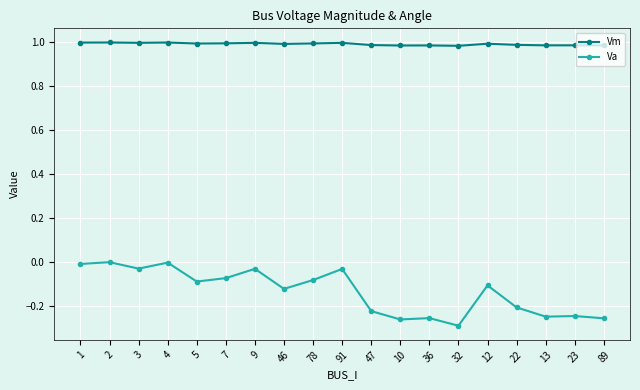

The Vm series shows 1.0 at 46. True or false?

True